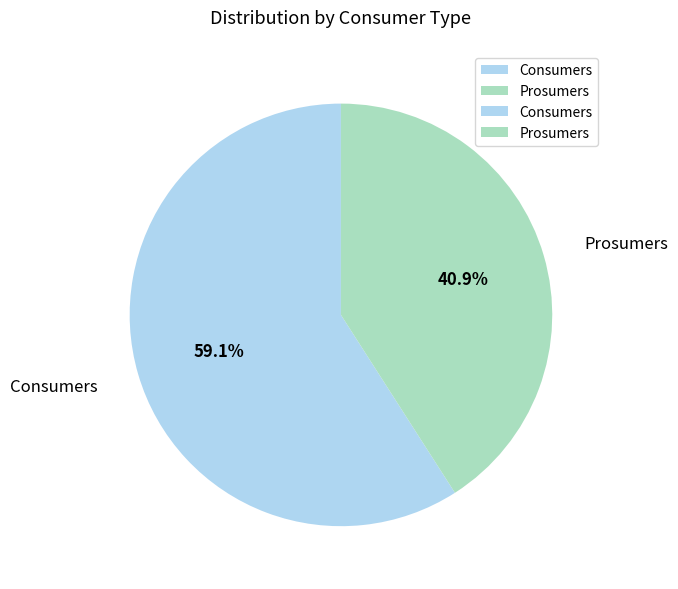

Which slice is the largest?

Consumers